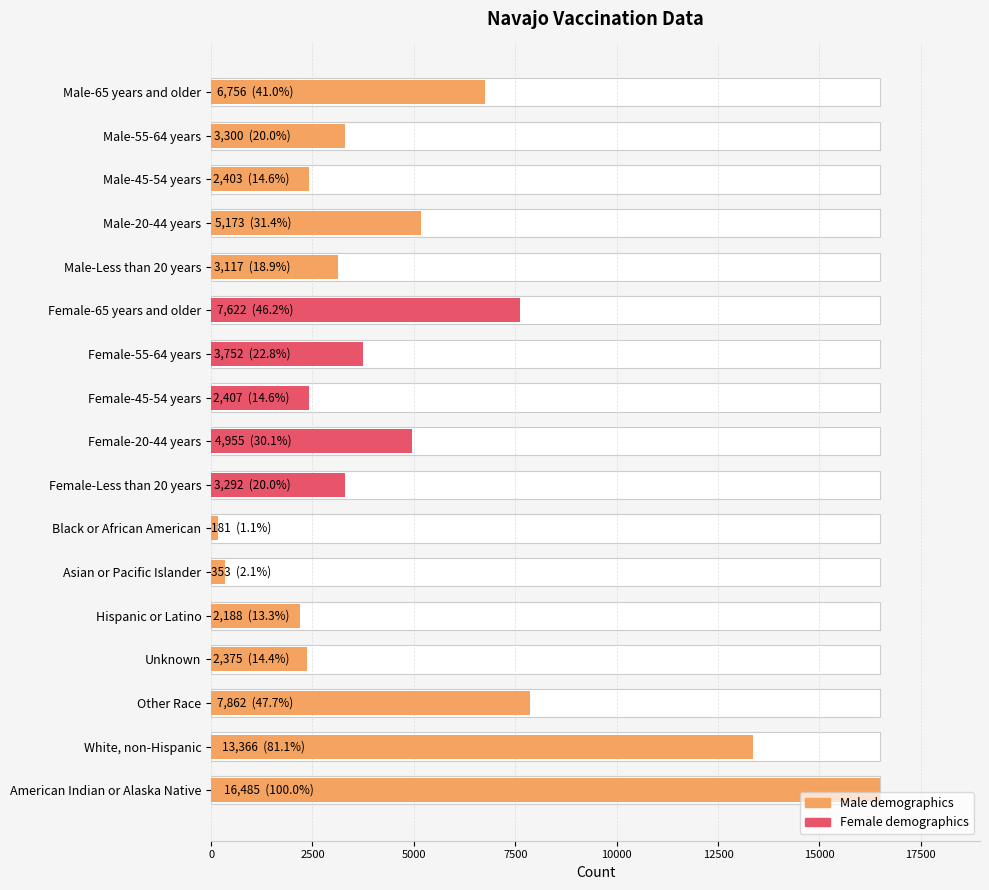

What is the greatest value displayed?

16485